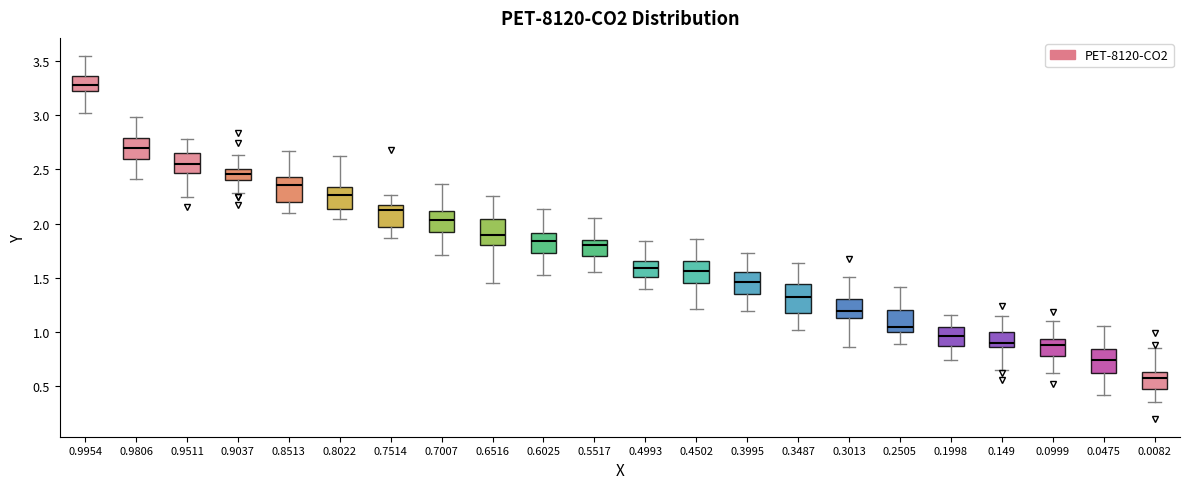

Where is the lower edge of the box at x = 0.5517 on the y-axis? The values are not printed on the chart, so give them approximately, as read against the axis.

1.70